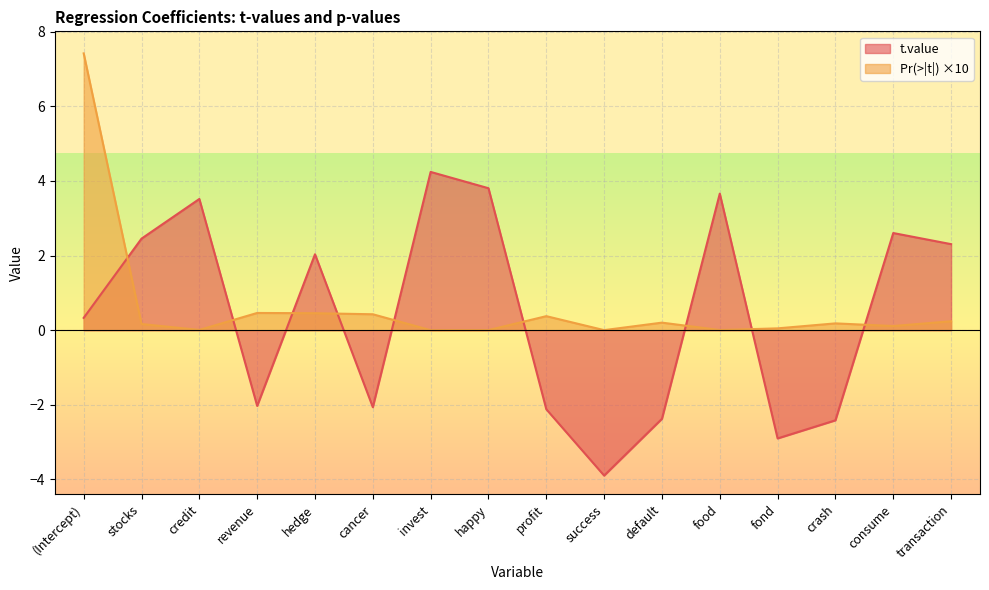

Reading right to left, what are all the values shown in this chart?

t.value: 2.3	2.6	-2.4	-2.9	3.7	-2.4	-3.9	-2.1	3.8	4.2	-2.1	2.0	-2.0	3.5	2.5	0.3
Pr(>|t|): 0.2	0.1	0.2	0.0	0.0	0.2	0.0	0.4	0.0	0.0	0.4	0.5	0.5	0.0	0.2	7.4